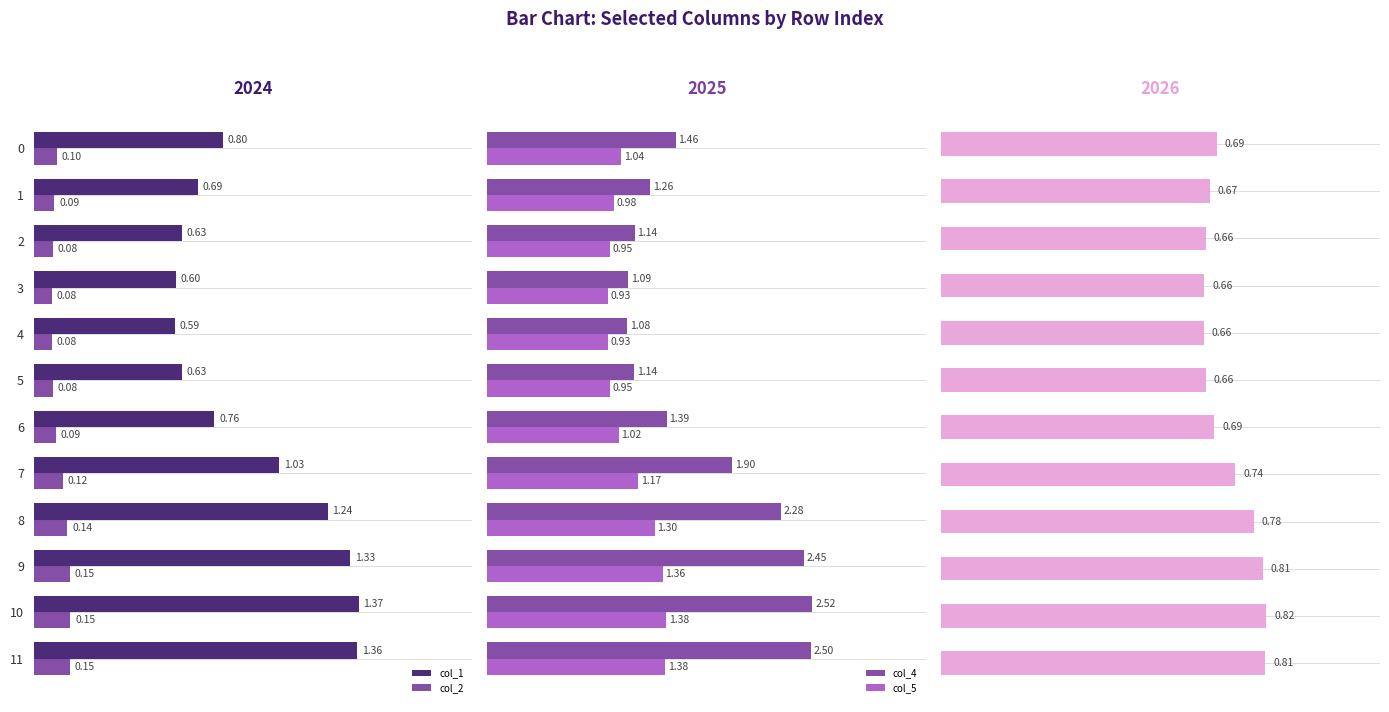

Is the value of col_2 at 6 greater than the value of col_1 at 11?

No